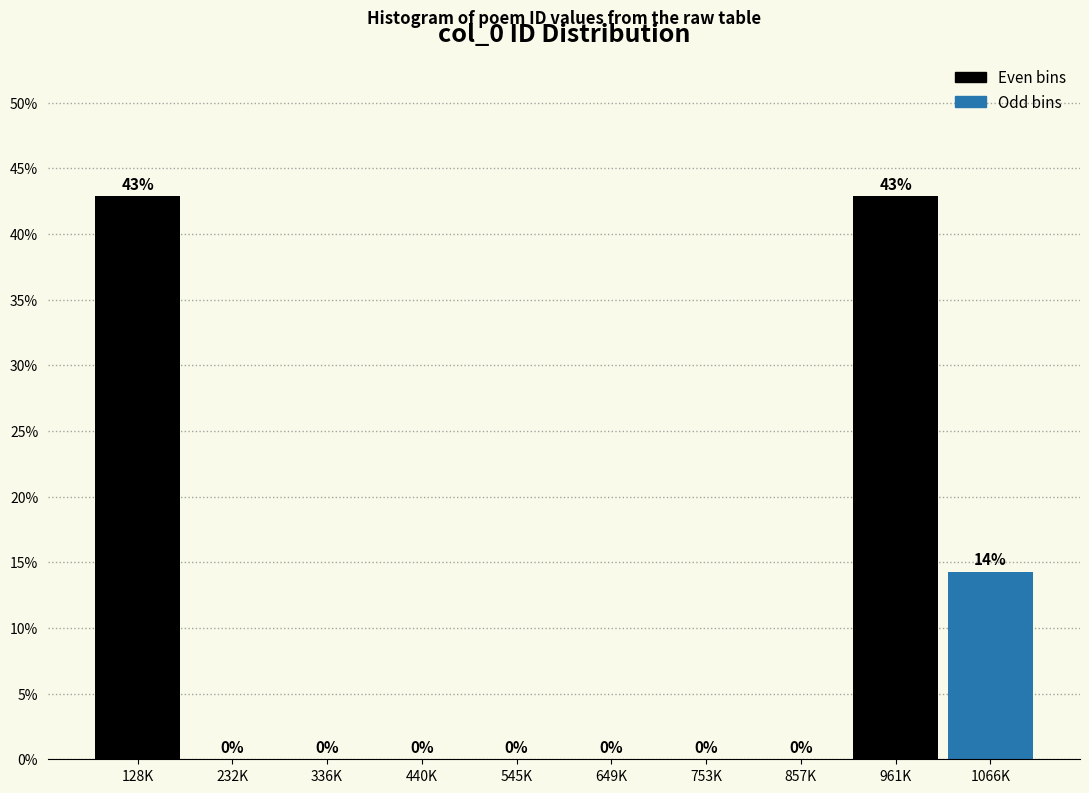

What is the greatest value displayed?

42.9